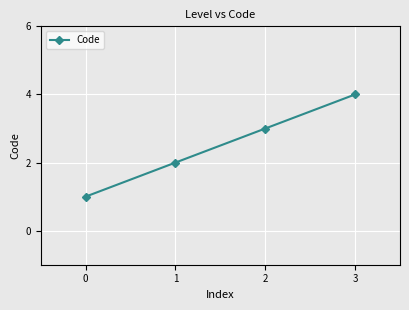

True or false: the data has more than 2 interior local peaks.

False